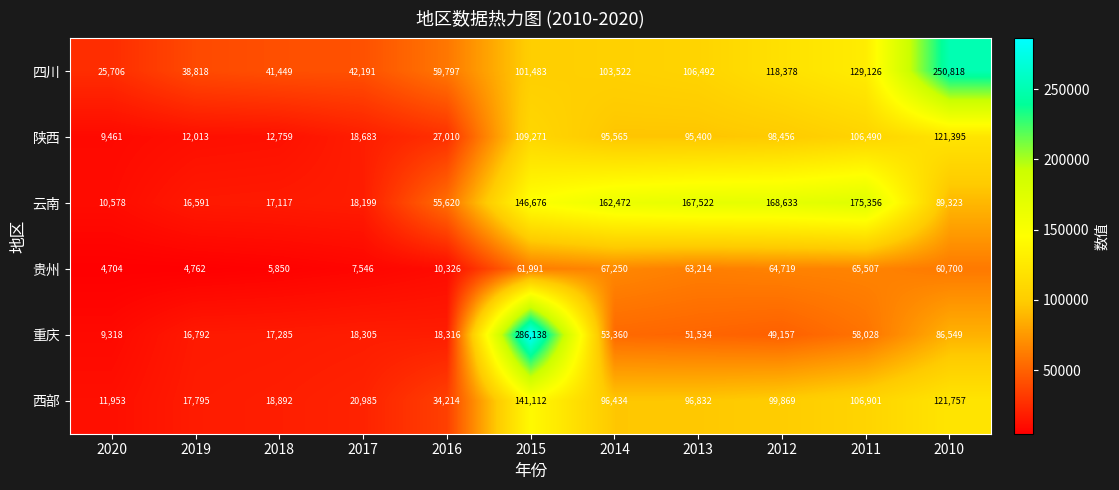

Which series has the widest spread of values?

重庆